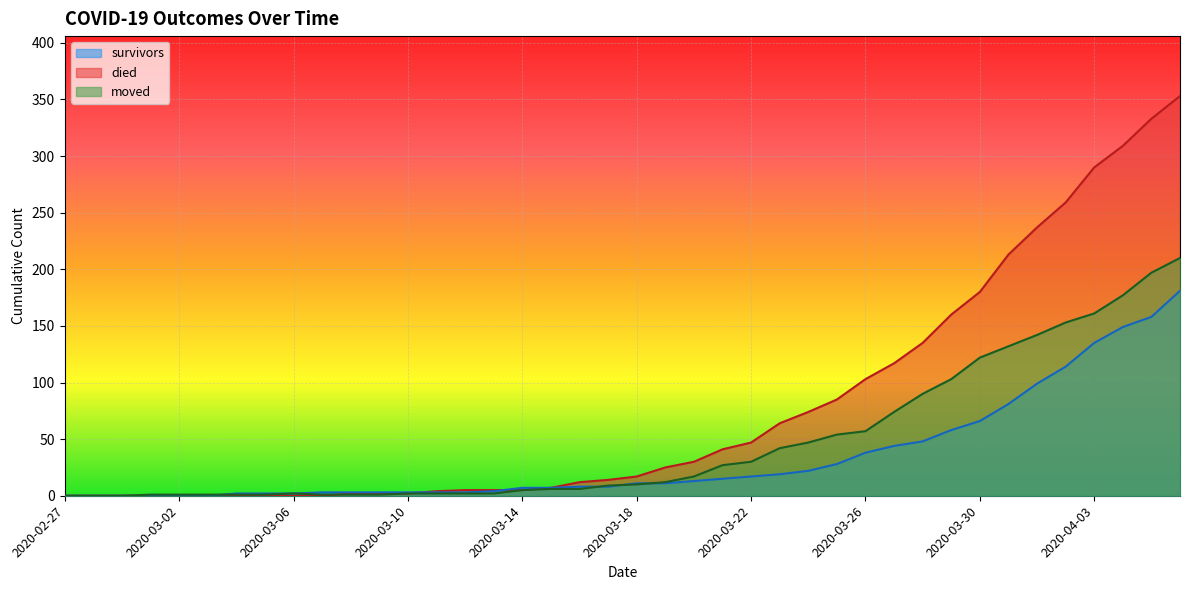

True or false: survivors and moved intersect in this chart.

True